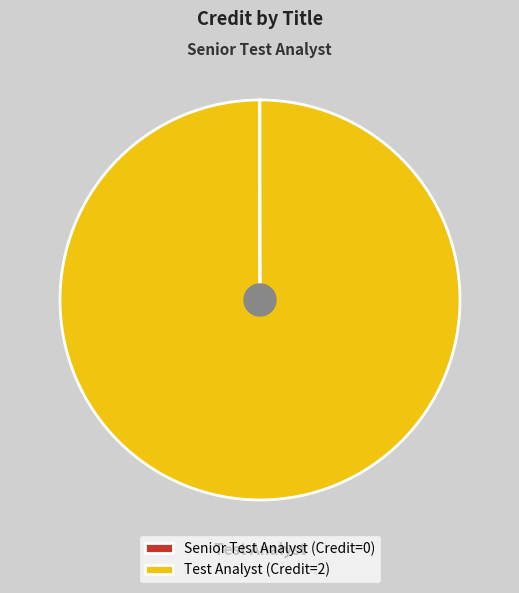

Does Test Analyst (Credit=2) account for over 50% of the chart?

Yes